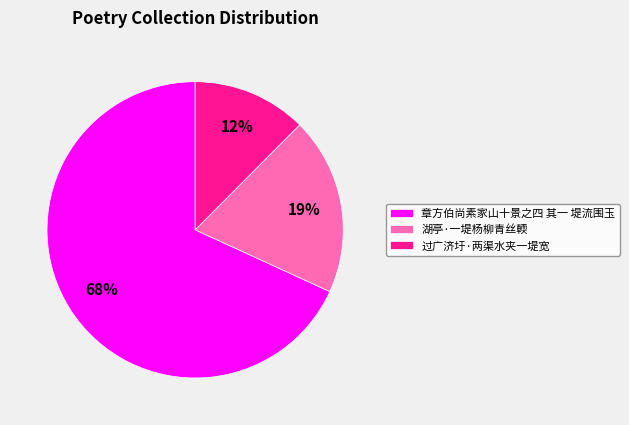

Count the number of slices in the pie.

3